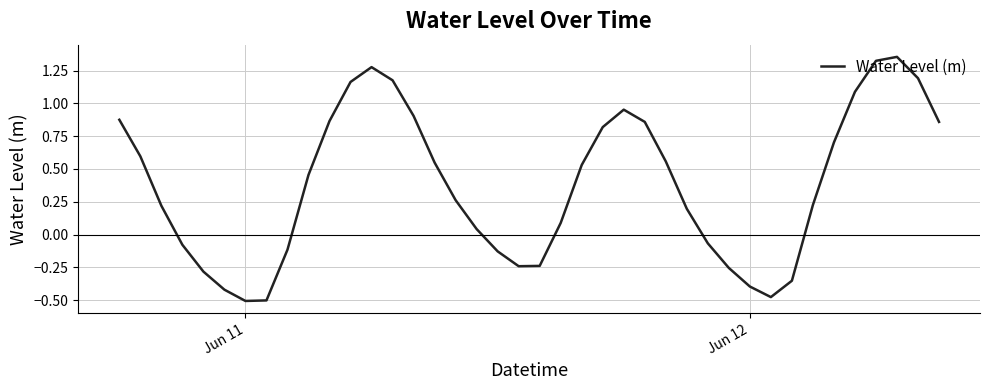

What is the difference between the maximum and minimum values?

1.9